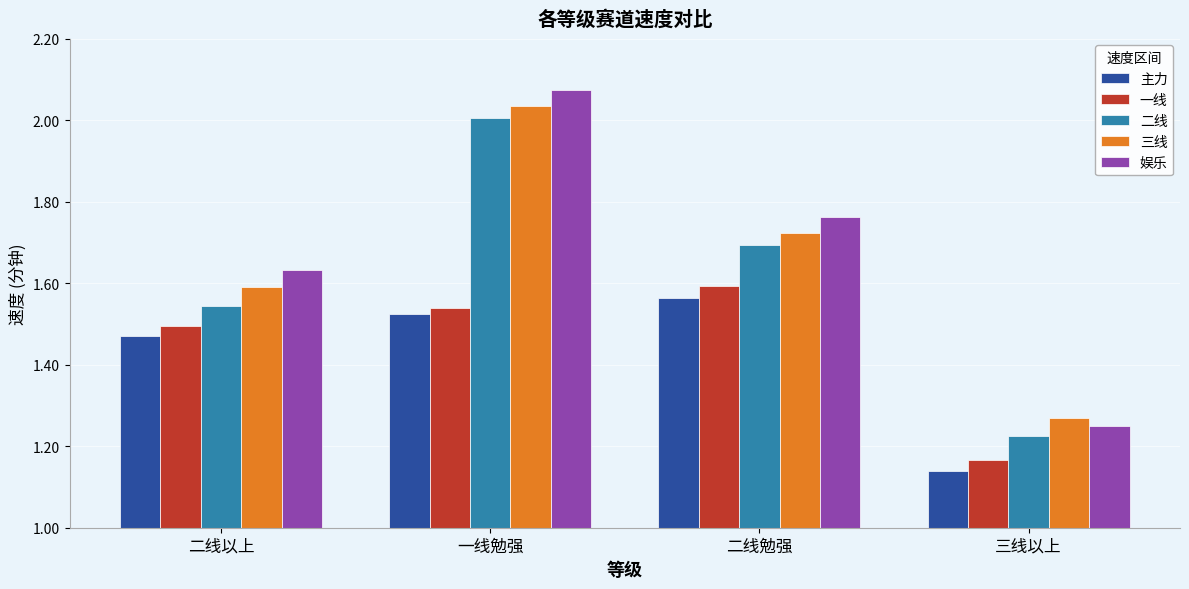

Which series changed the most between 二线以上 and 一线勉强?

二线